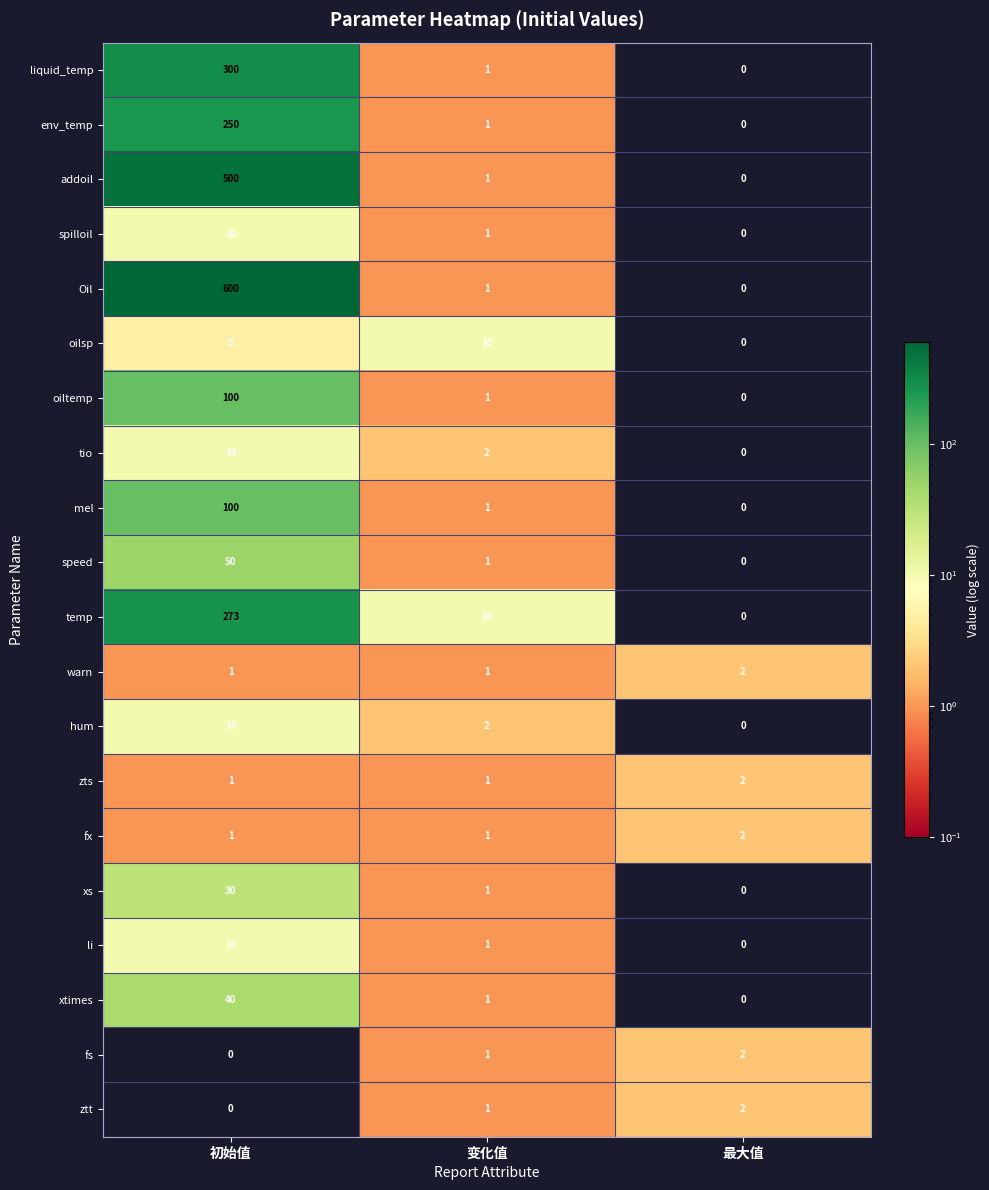

The temp series shows 10 at 变化值. True or false?

True